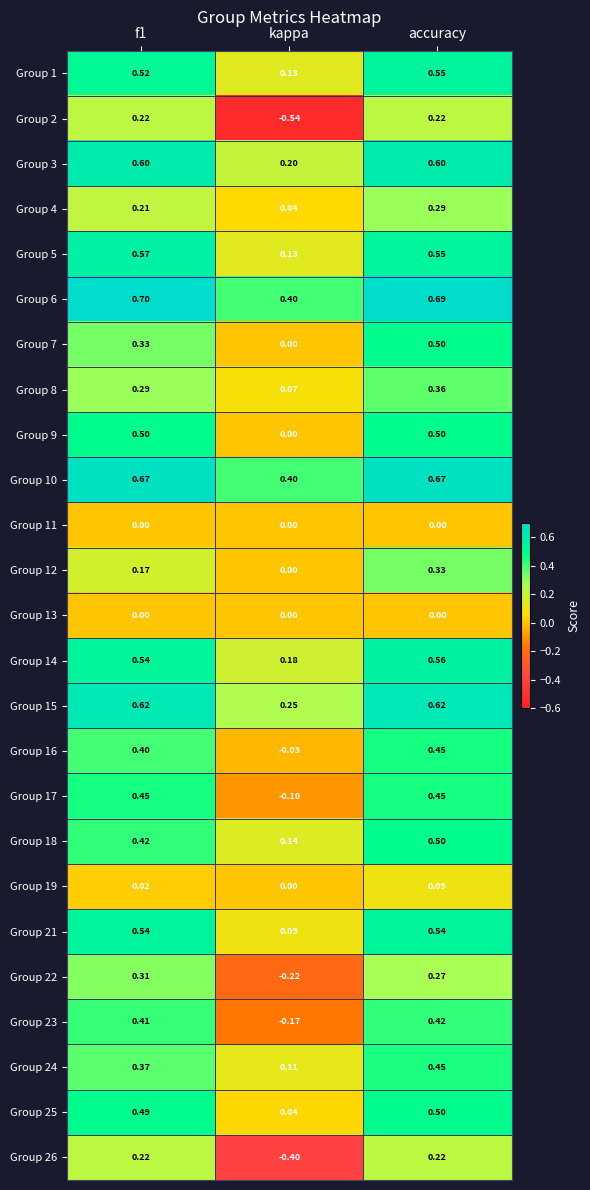

Is the value of Group 18 at f1 greater than the value of Group 21 at f1?

No